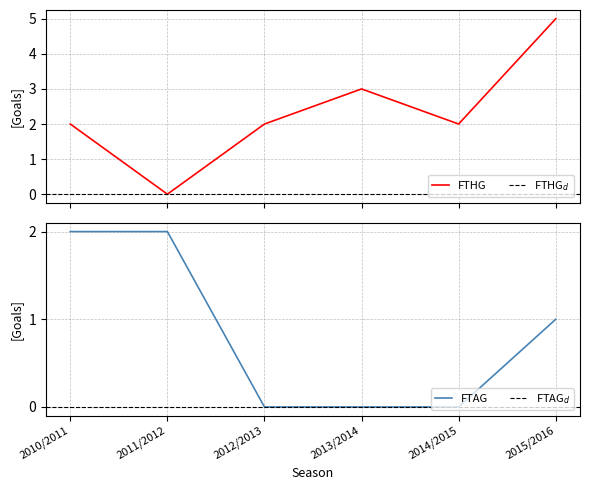

In FTHG, how many points are higher than both neighbors (excluding endpoints)?

1